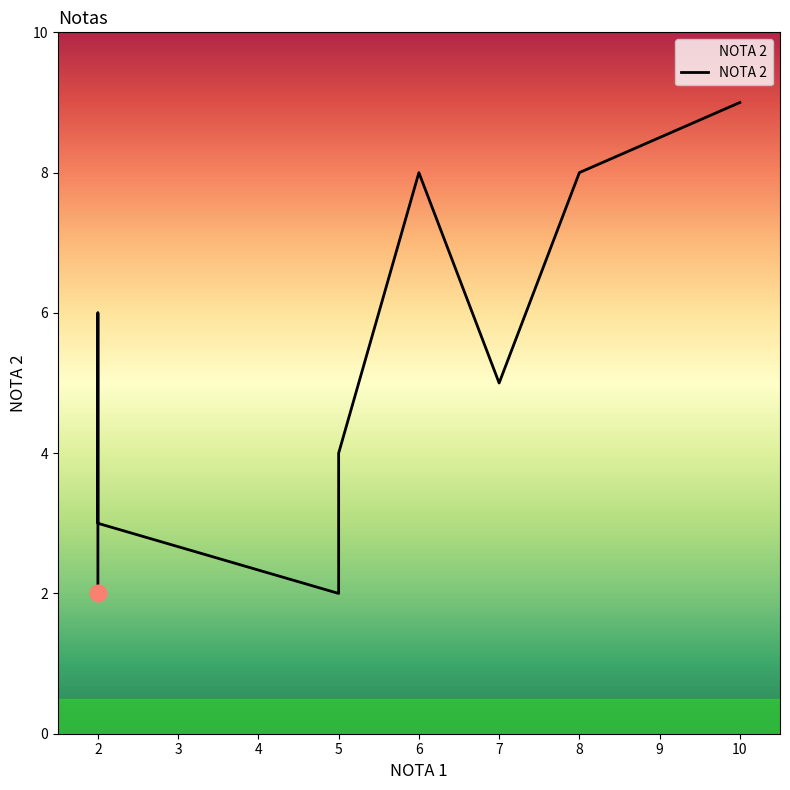

What is the change in value from 2 to 6?

+6